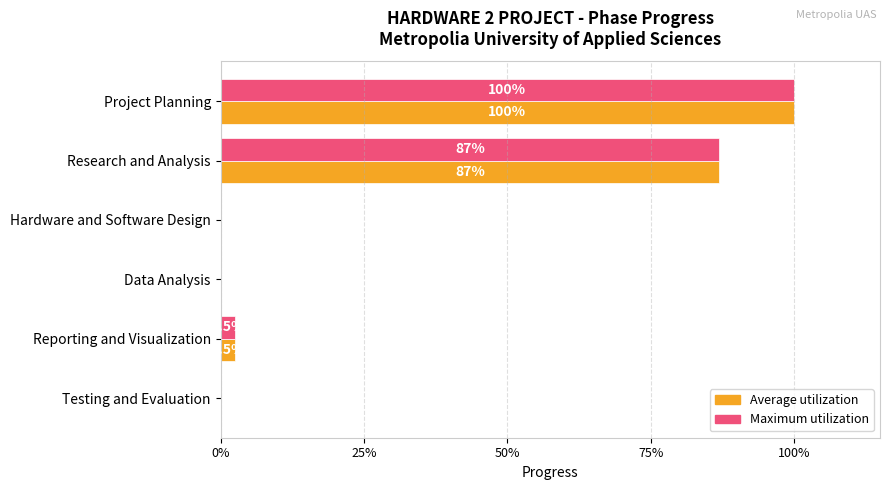

What are all the series names shown in the legend?

Average utilization, Maximum utilization